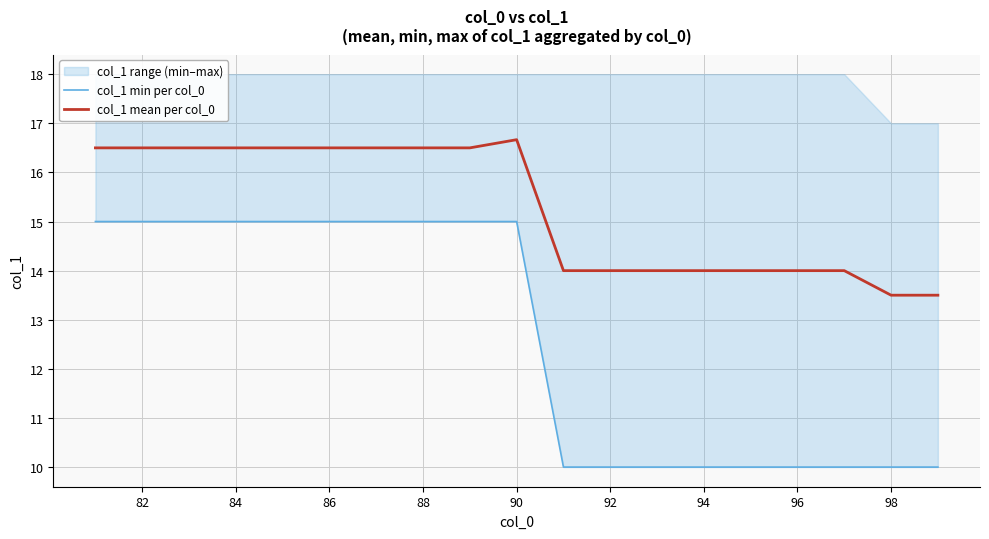

What is the maximum value for col_1 mean per col_0?

16.7